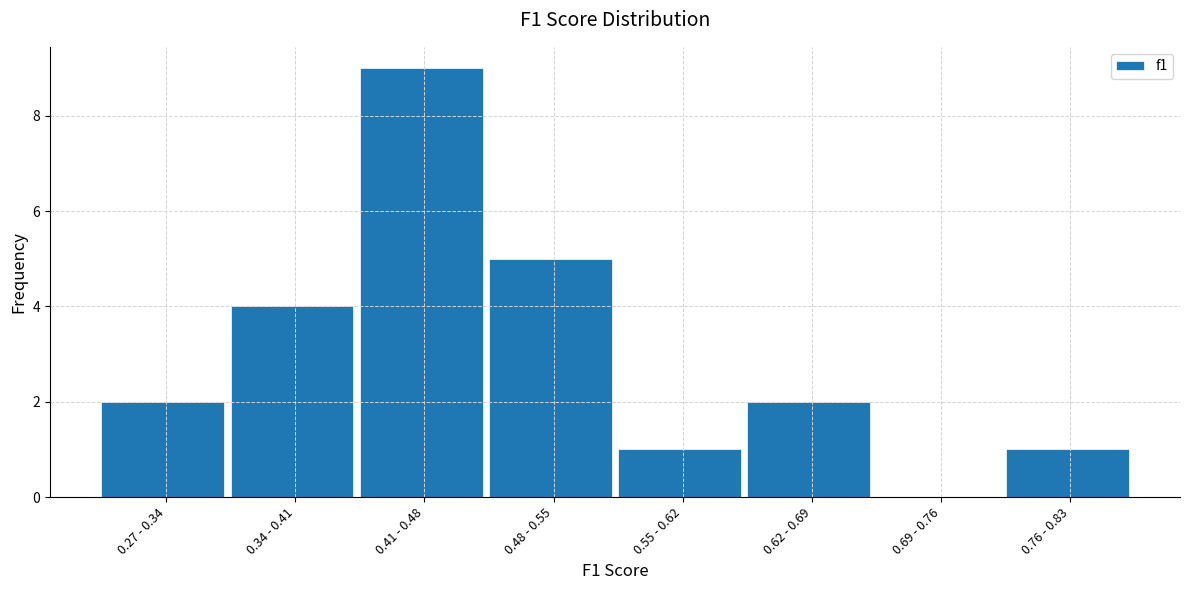

Reading left to right, list all the values displayed in this chart.

0.27 - 0.34=2	0.34 - 0.41=4	0.41 - 0.48=9	0.48 - 0.55=5	0.55 - 0.62=1	0.62 - 0.69=2	0.69 - 0.76=0	0.76 - 0.83=1